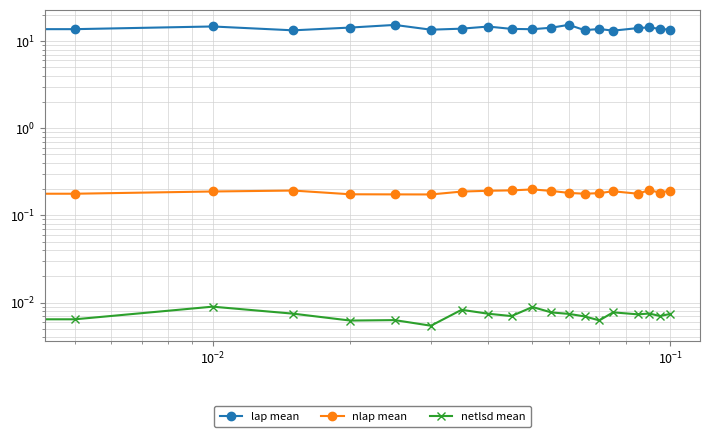

The value of nlap mean at $\mathdefault{10^{-4}}$ is 0.1. True or false?

False